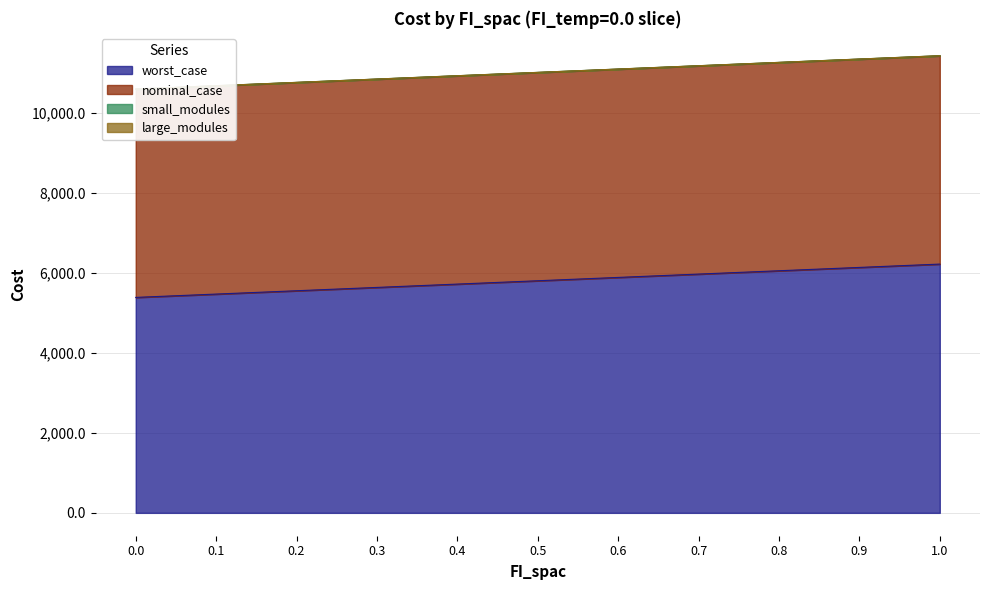

List the series in order of their peak value, lowest first.

large_modules, small_modules, nominal_case, worst_case